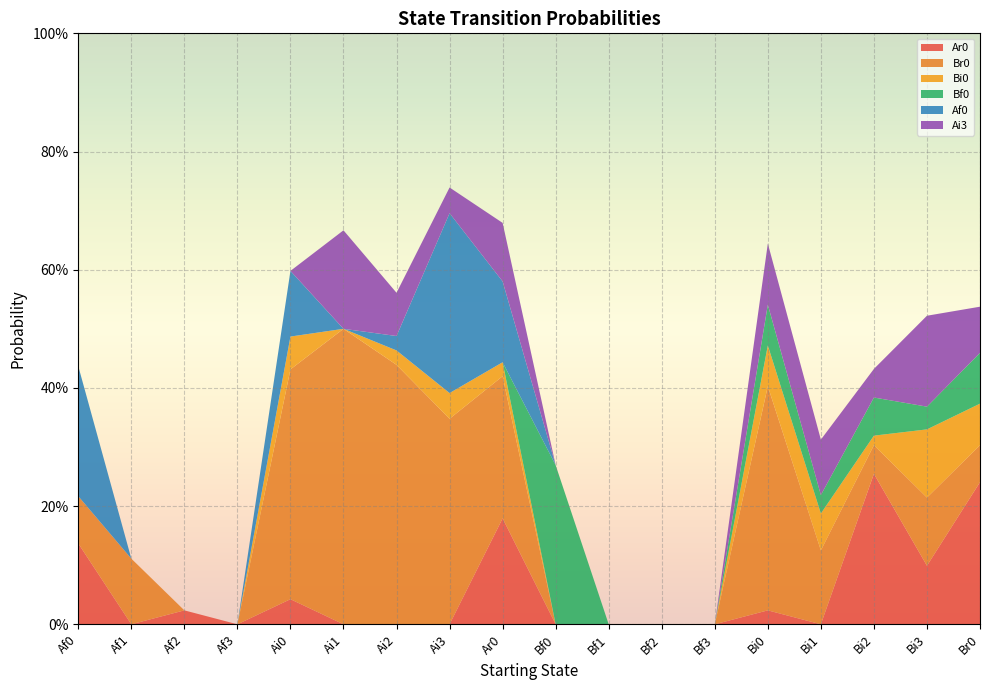

Reading left to right, what are all the values shown in this chart?

Ar0: 0.1	0.0	0.0	0.0	0.0	0.0	0.0	0.0	0.2	0.0	0.0	0.0	0.0	0.0	0.0	0.3	0.1	0.2
Br0: 0.1	0.1	0.0	0.0	0.4	0.5	0.4	0.3	0.2	0.0	0.0	0.0	0.0	0.4	0.1	0.0	0.1	0.1
Bi0: 0.0	0.0	0.0	0.0	0.1	0.0	0.0	0.0	0.0	0.0	0.0	0.0	0.0	0.1	0.1	0.0	0.1	0.1
Bf0: 0.0	0.0	0.0	0.0	0.0	0.0	0.0	0.0	0.0	0.3	0.0	0.0	0.0	0.1	0.0	0.1	0.0	0.1
Af0: 0.2	0.0	0.0	0.0	0.1	0.0	0.0	0.3	0.1	0.0	0.0	0.0	0.0	0.0	0.0	0.0	0.0	0.0
Ai3: 0.0	0.0	0.0	0.0	0.0	0.2	0.1	0.0	0.1	0.0	0.0	0.0	0.0	0.1	0.1	0.0	0.2	0.1